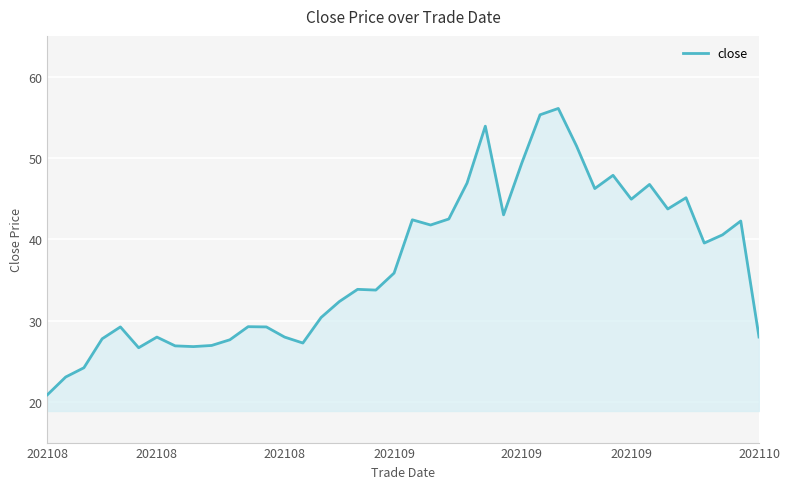

What is the smallest value displayed?

20.9